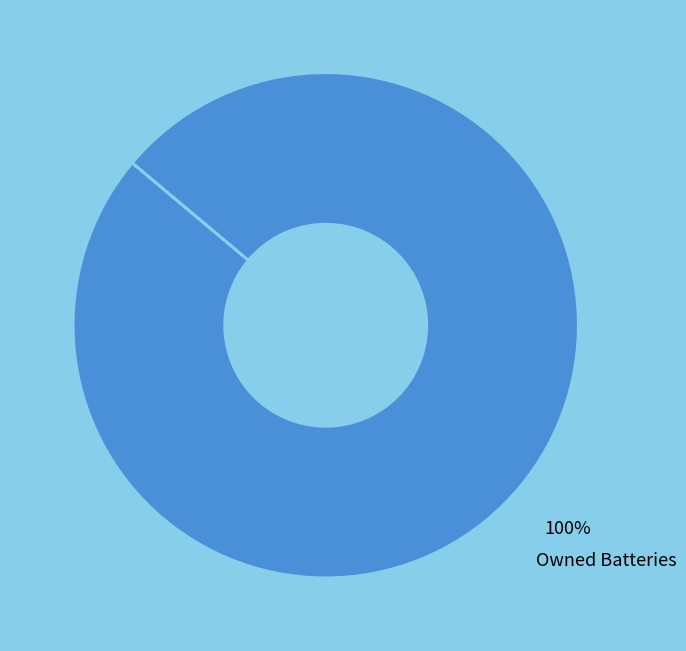

Does any single category account for the majority?

Yes